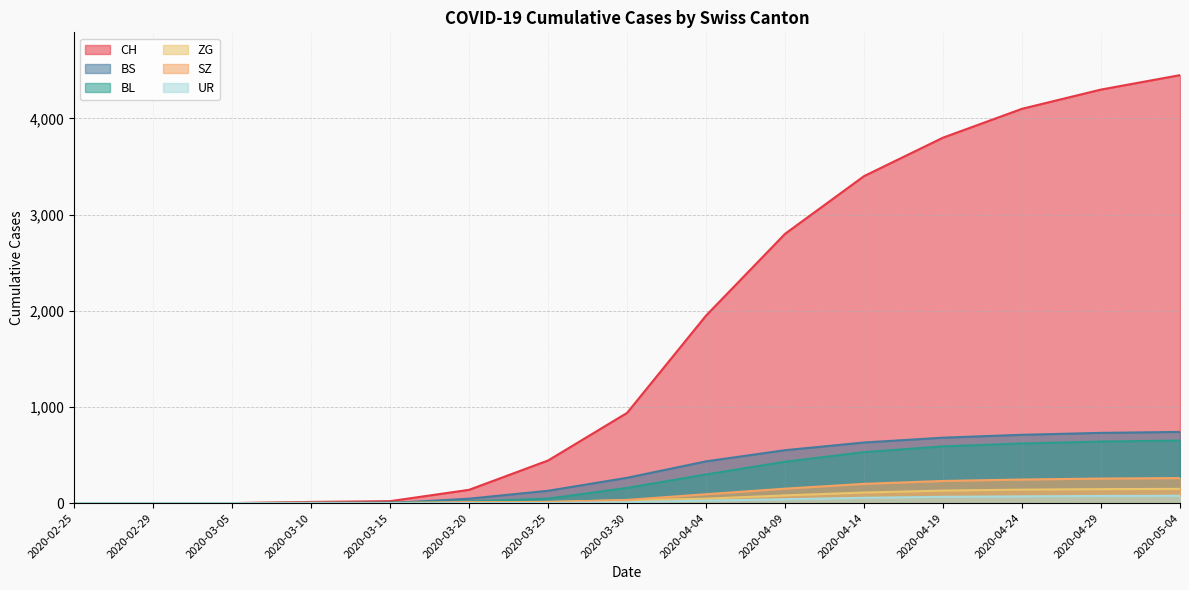

Which series has the largest range (max minus min)?

CH